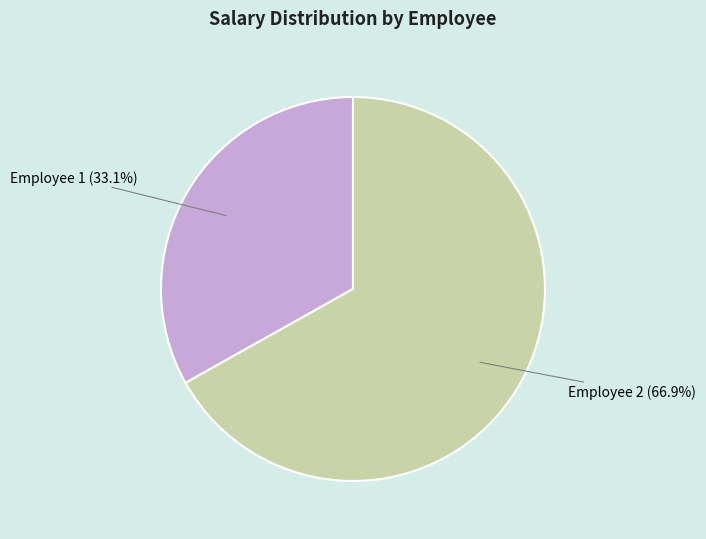

What is the ratio of the value at Employee 2 to the value at Employee 1?

2.0